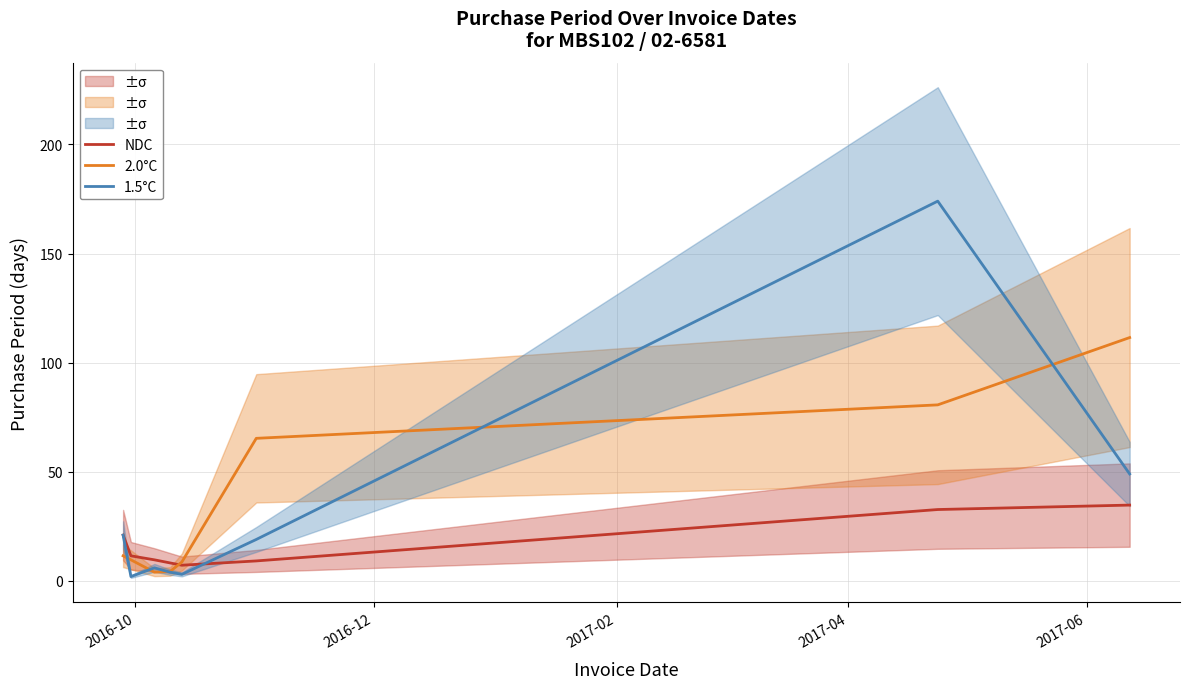

Count the number of categories in the chart.

8